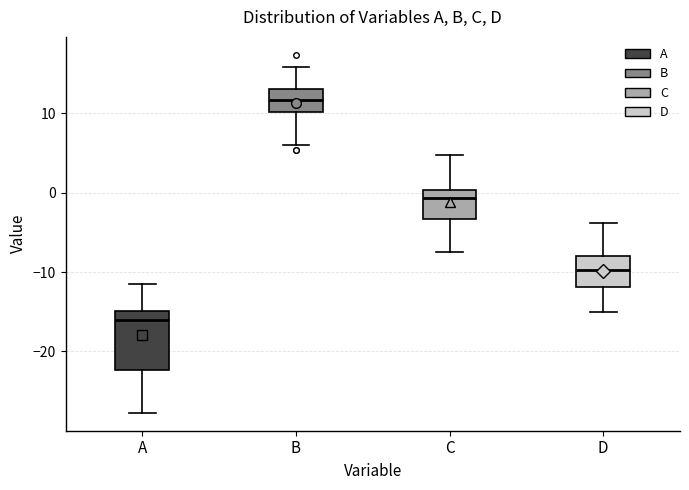

Where does the lower whisker of the box for B end on the y-axis? The values are not printed on the chart, so give them approximately, as read against the axis.

6